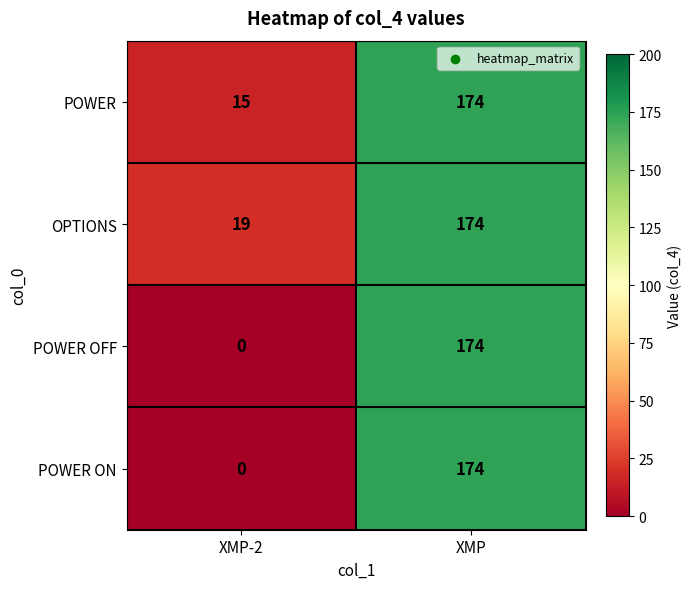

At how many categories does at least one series exceed 126?

1